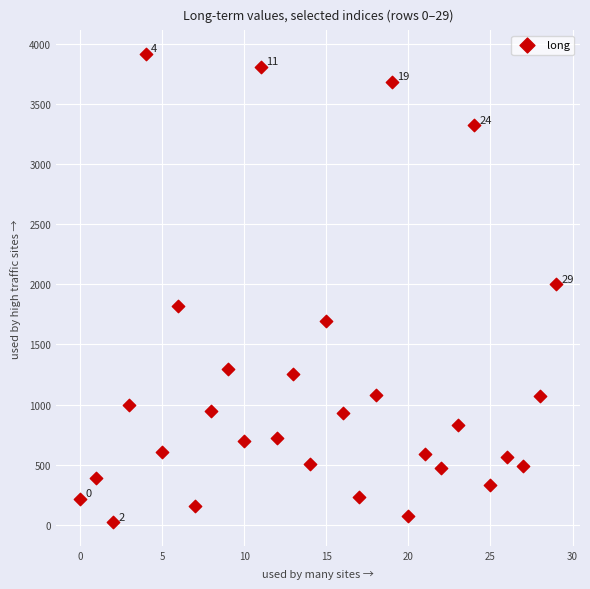

What is the range of Y values (max minus min)?

3898